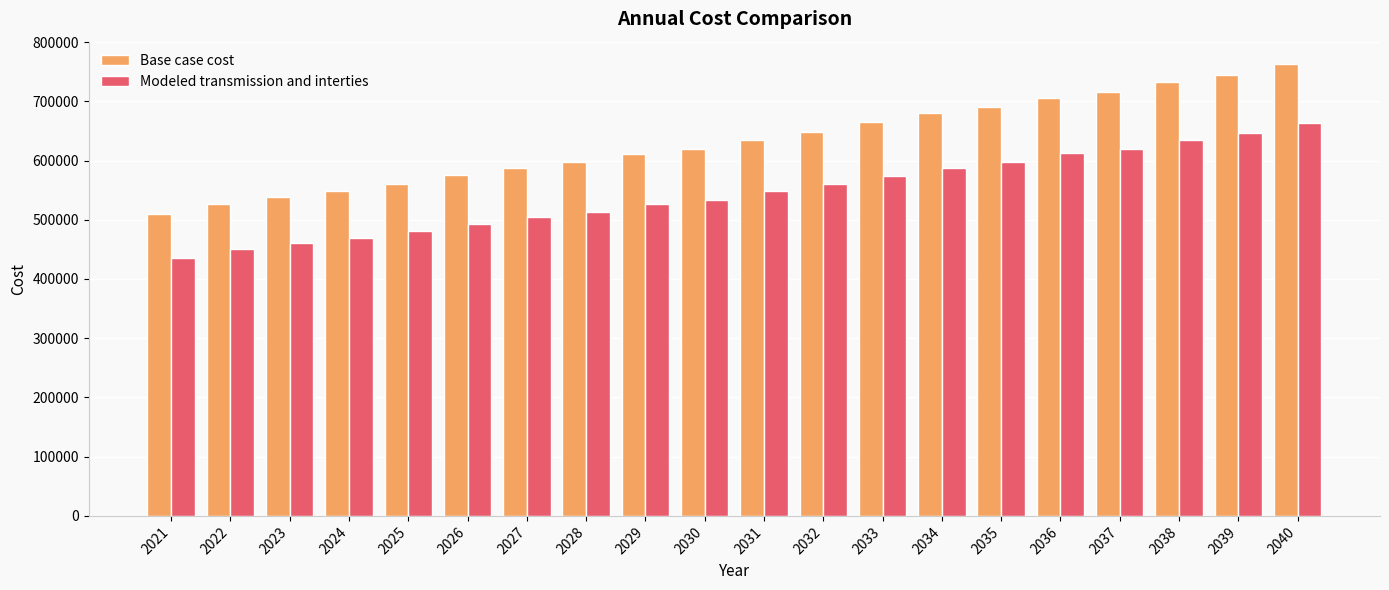

Rank the categories by Base case cost value from lowest to highest.

2021, 2022, 2023, 2024, 2025, 2026, 2027, 2028, 2029, 2030, 2031, 2032, 2033, 2034, 2035, 2036, 2037, 2038, 2039, 2040